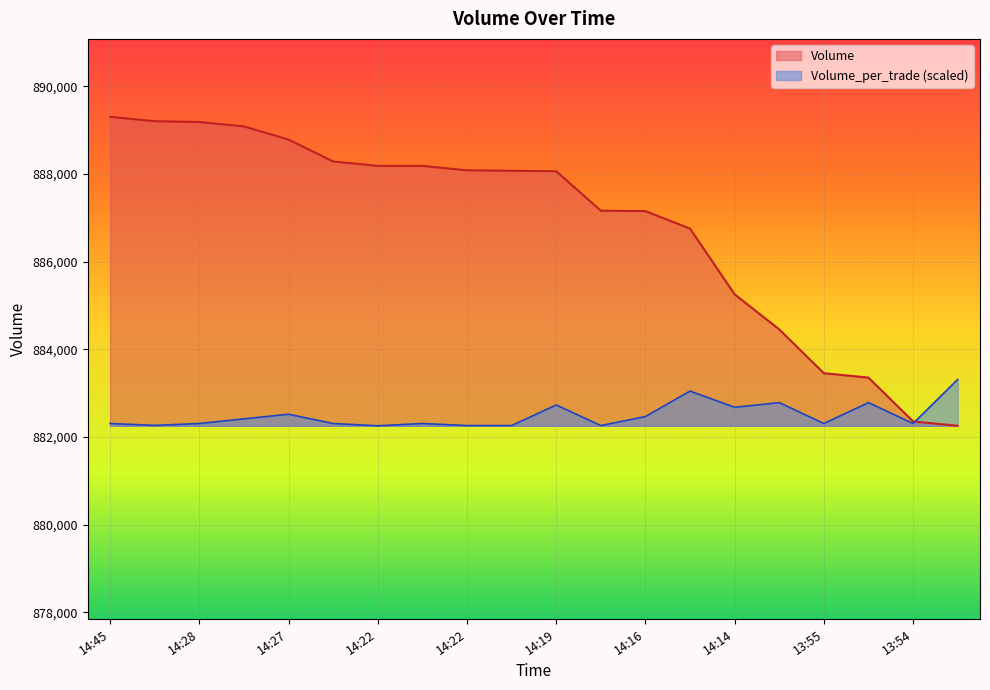

What is the average value of the Volume_per_trade series?

882495.0